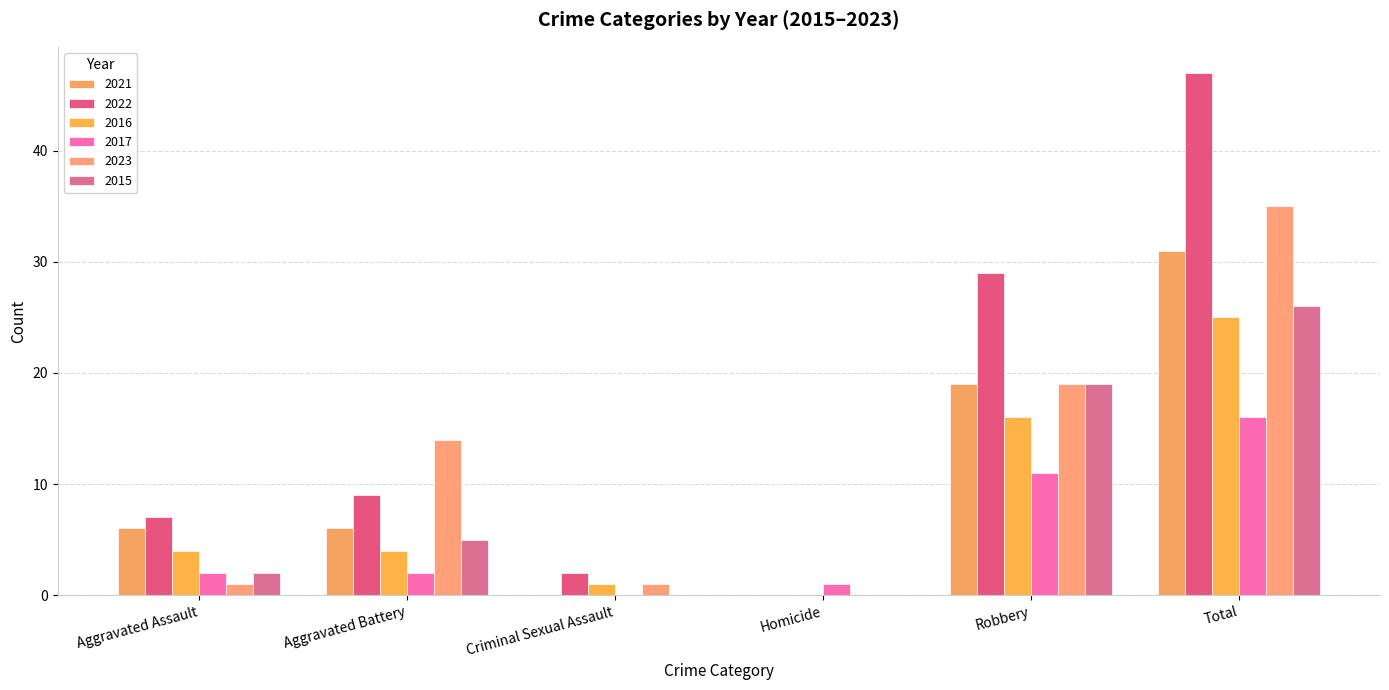

At which category is the sum across all series the highest?

Total